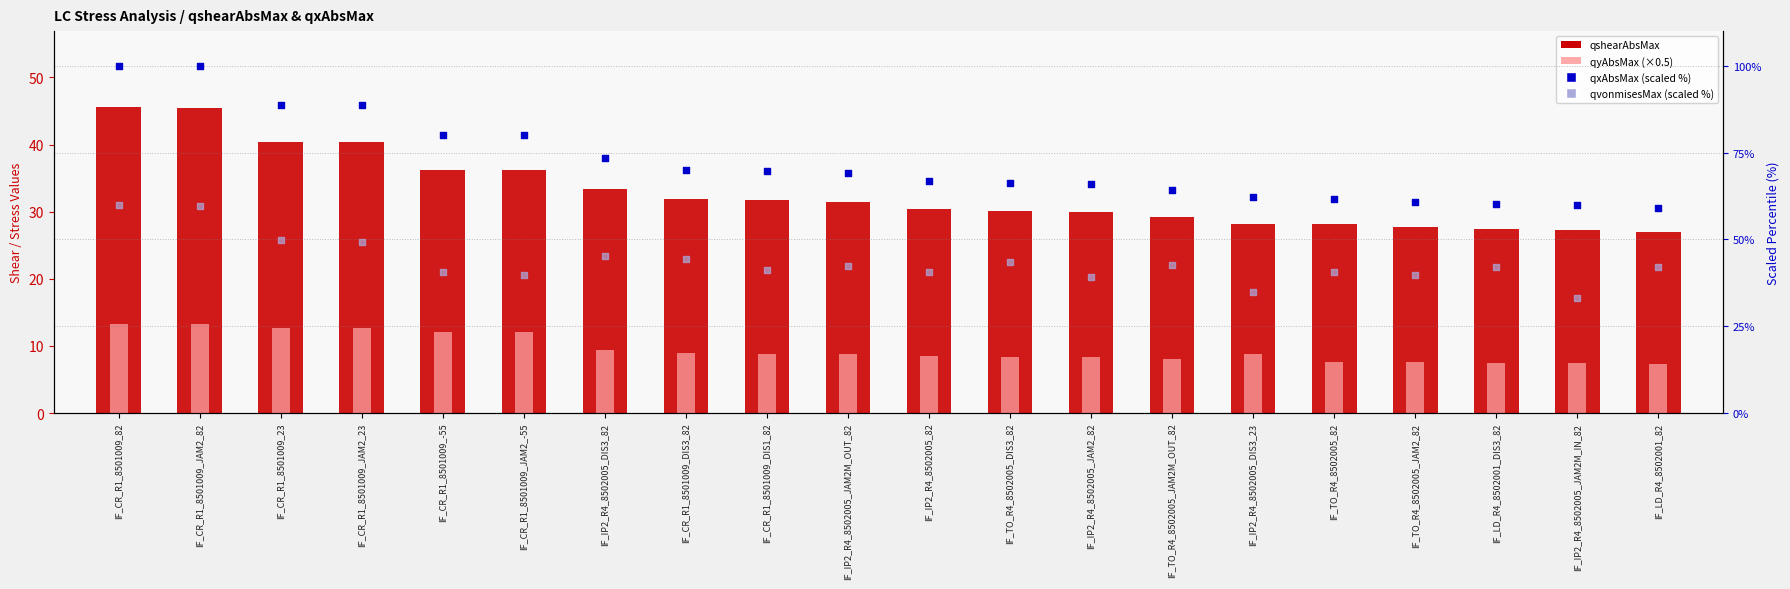

What are all the series names shown in the legend?

qshearAbsMax, qyAbsMax (×0.5), qxAbsMax (scaled %), qvonmisesMax (scaled %)